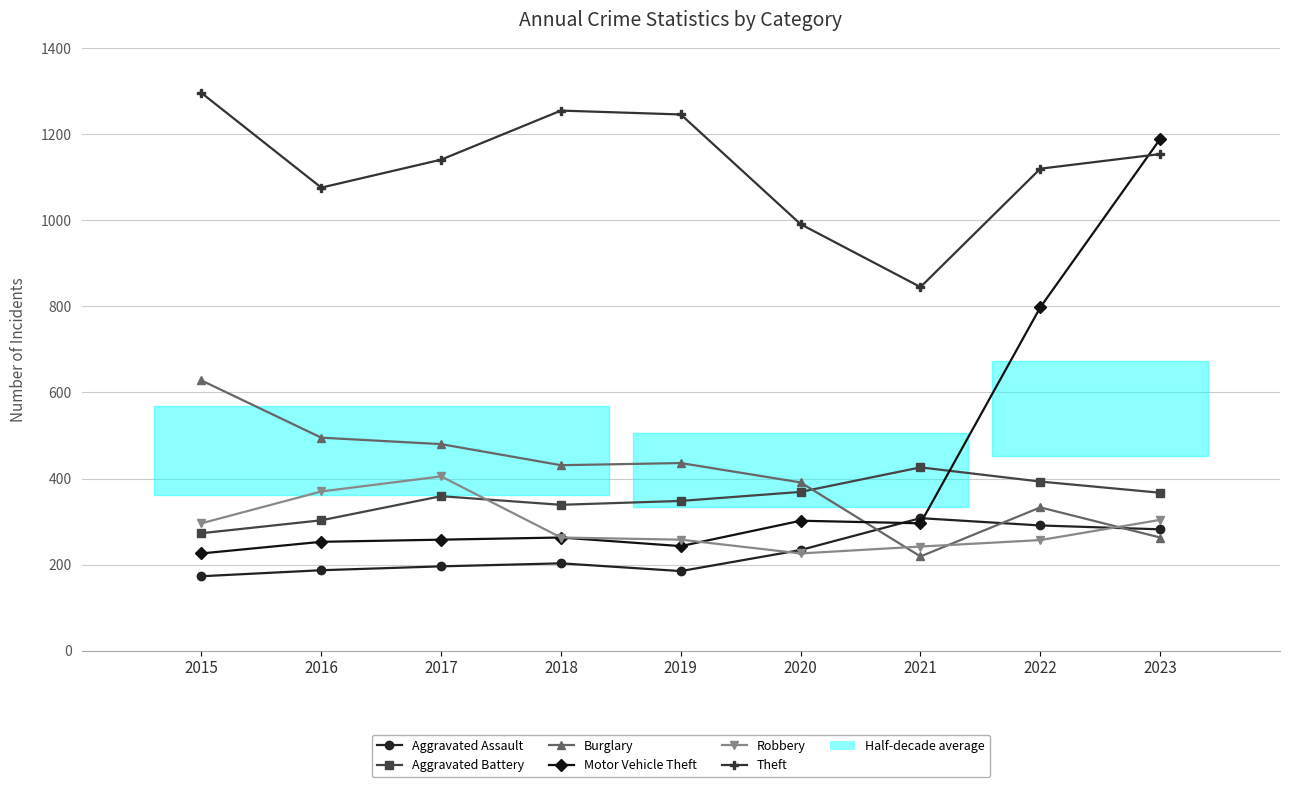

Between 2023 and 2019, which is larger?

2023